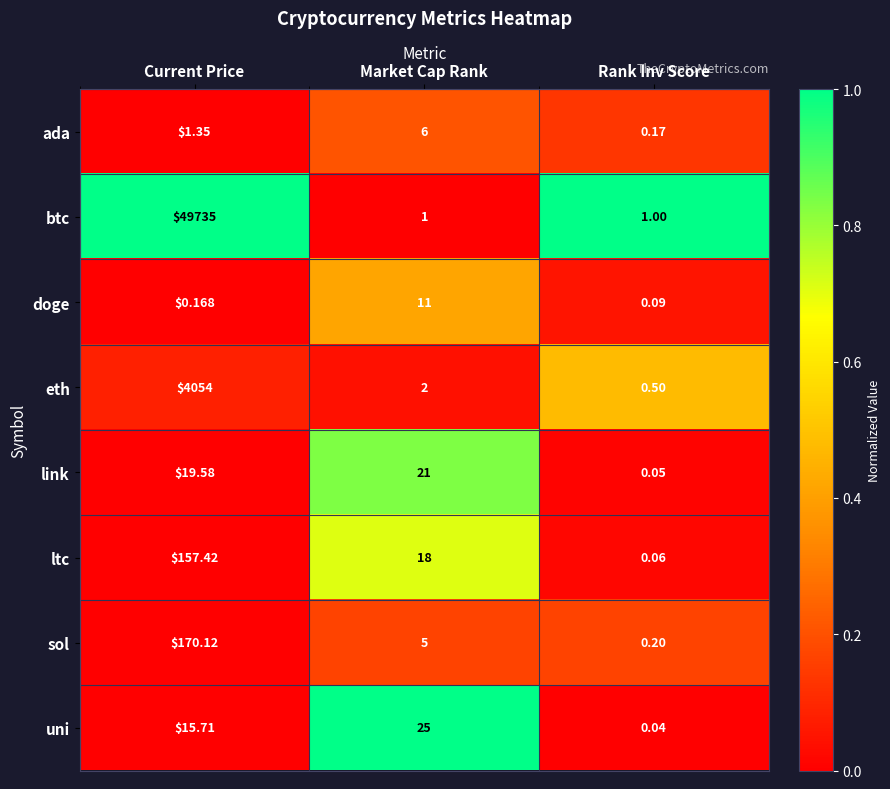

Between Market Cap Rank and Rank Inv Score, which series saw the biggest shift?

uni